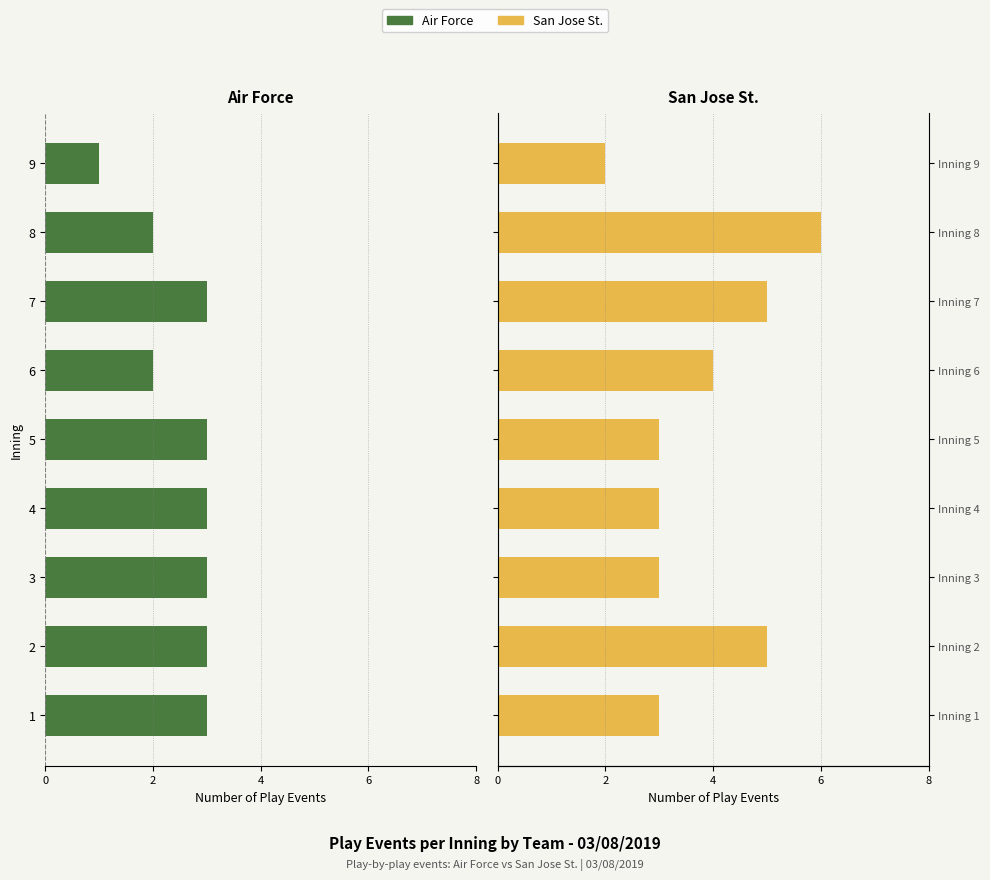

Rank the series by their maximum value, from lowest to highest.

Air Force, San Jose St.